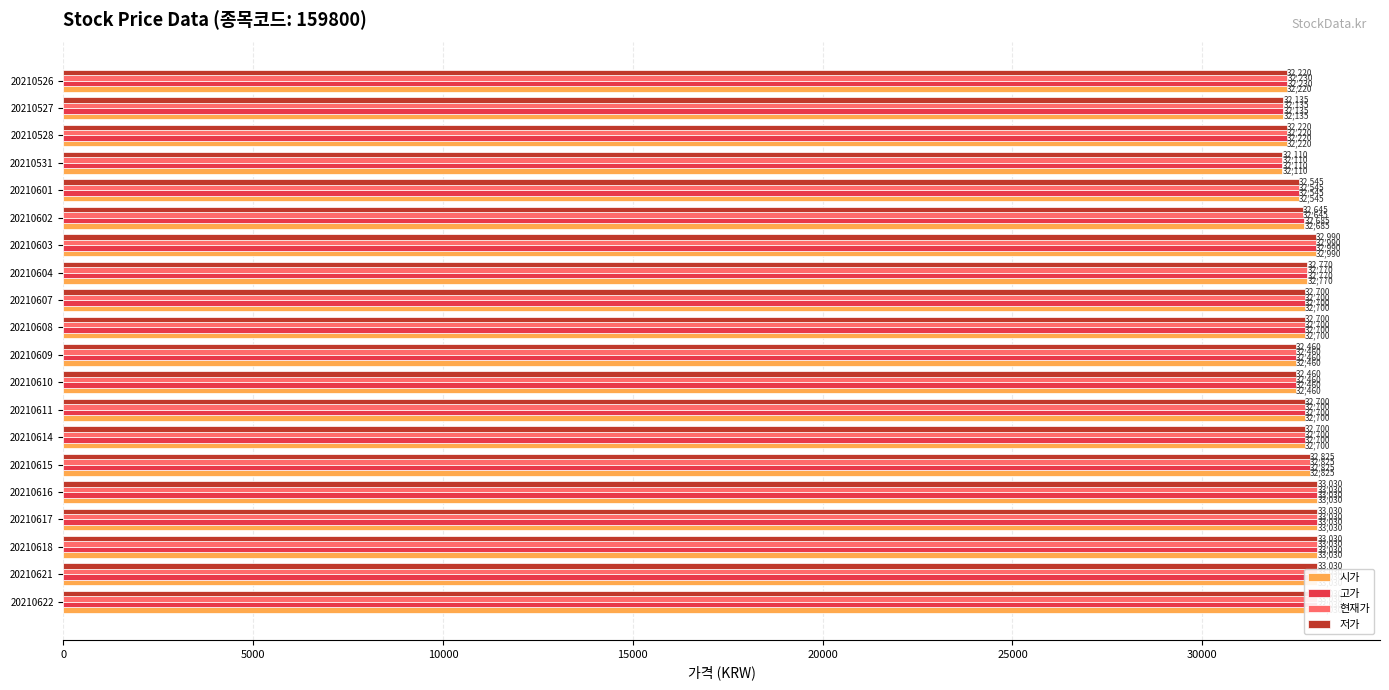

Where is 현재가 nearest to the value 32570?

15